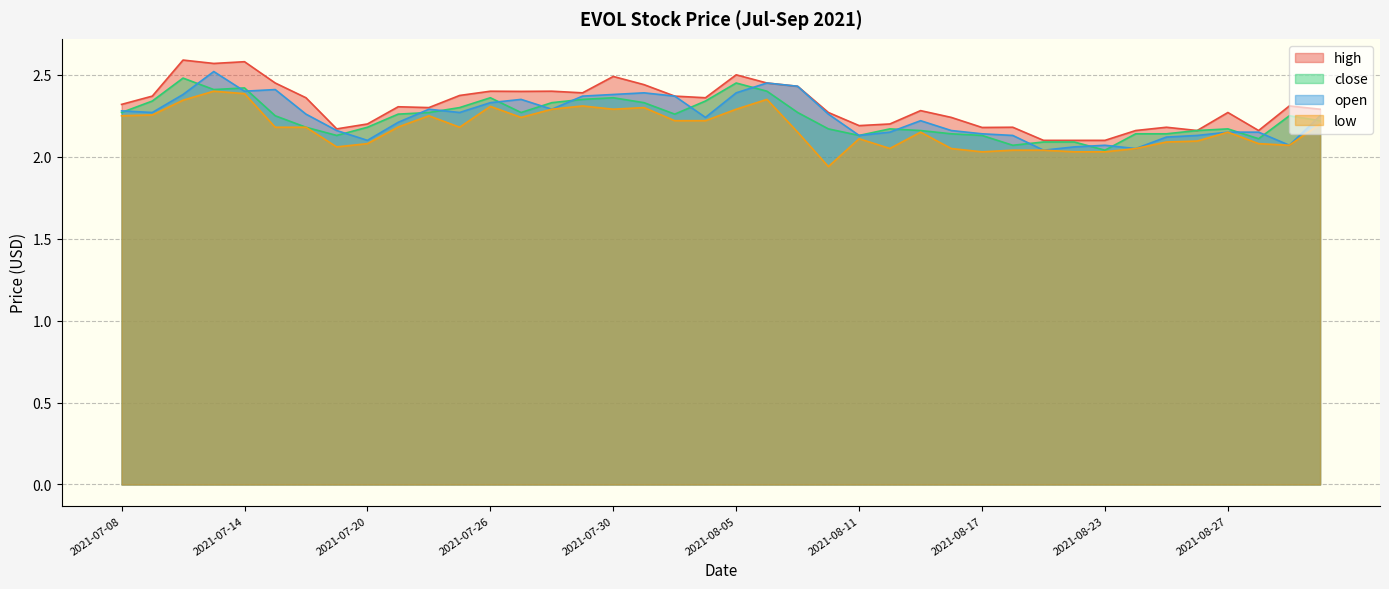

True or false: low and close intersect in this chart.

False